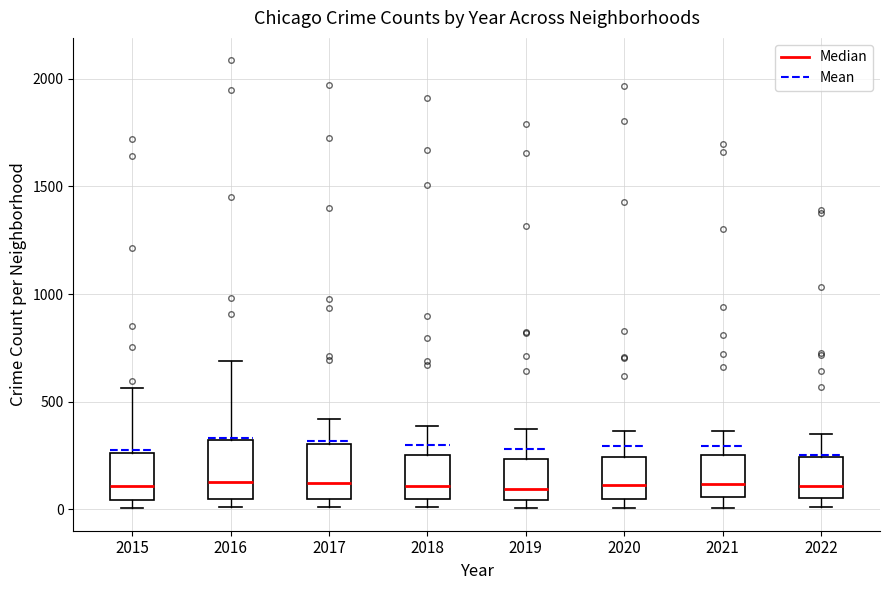

Where is the upper edge of the box at x = 2022 on the y-axis? The values are not printed on the chart, so give them approximately, as read against the axis.

250